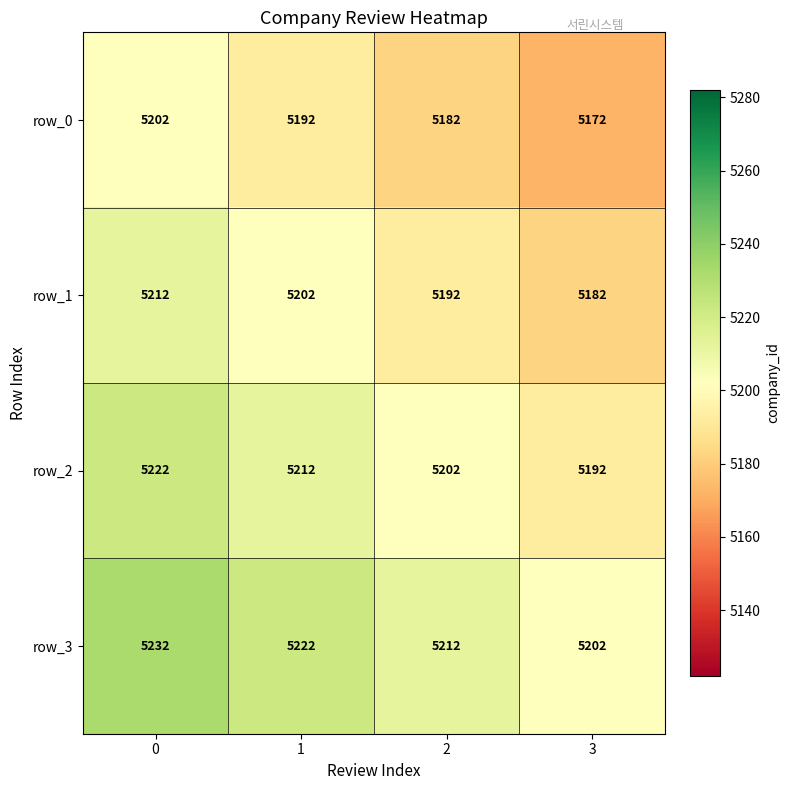

Reading left to right, list all the values displayed in this chart.

row_0: 0=5202	1=5192	2=5182	3=5172
row_1: 0=5212	1=5202	2=5192	3=5182
row_2: 0=5222	1=5212	2=5202	3=5192
row_3: 0=5232	1=5222	2=5212	3=5202